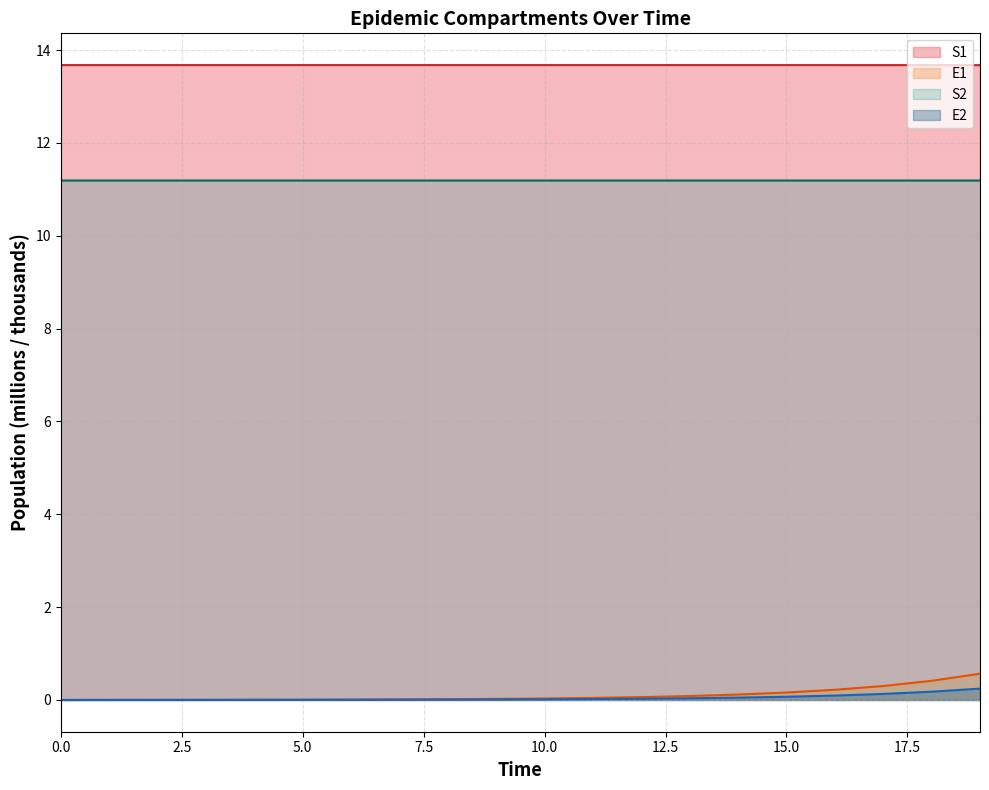

What is the greatest value displayed?

13.7